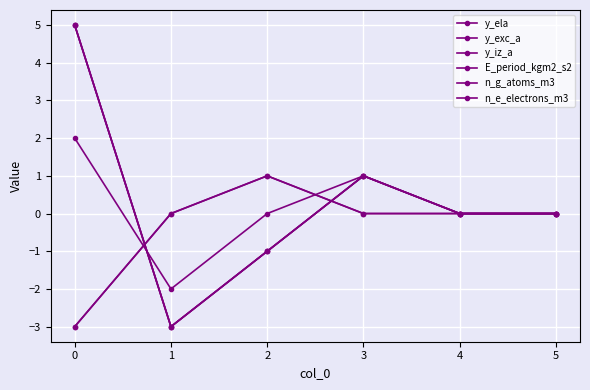

Is this an area chart (filled region under the line)?

No